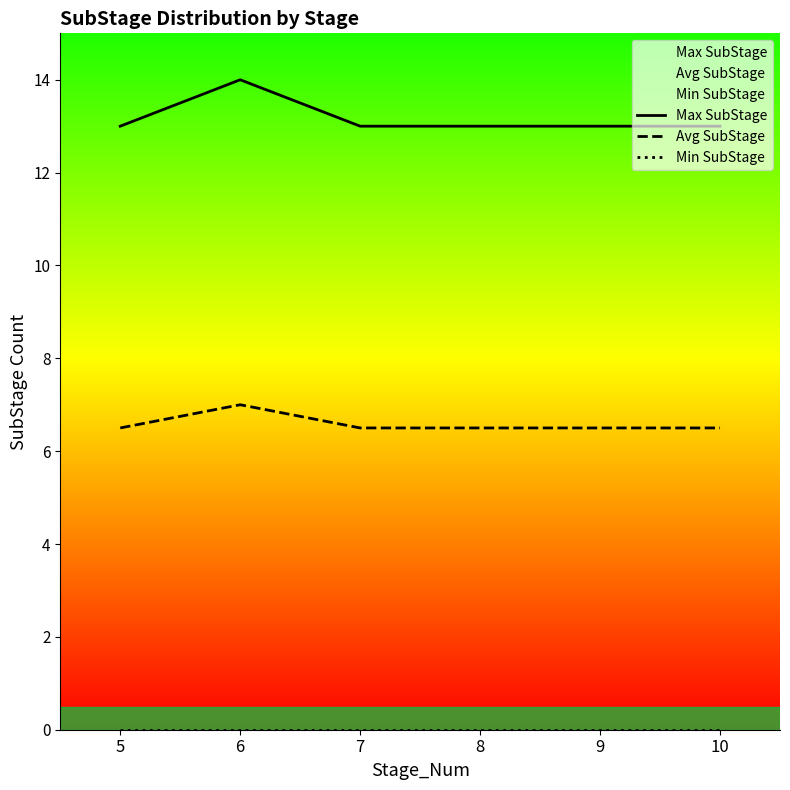

True or false: Min SubStage and Avg SubStage cross at least once.

False